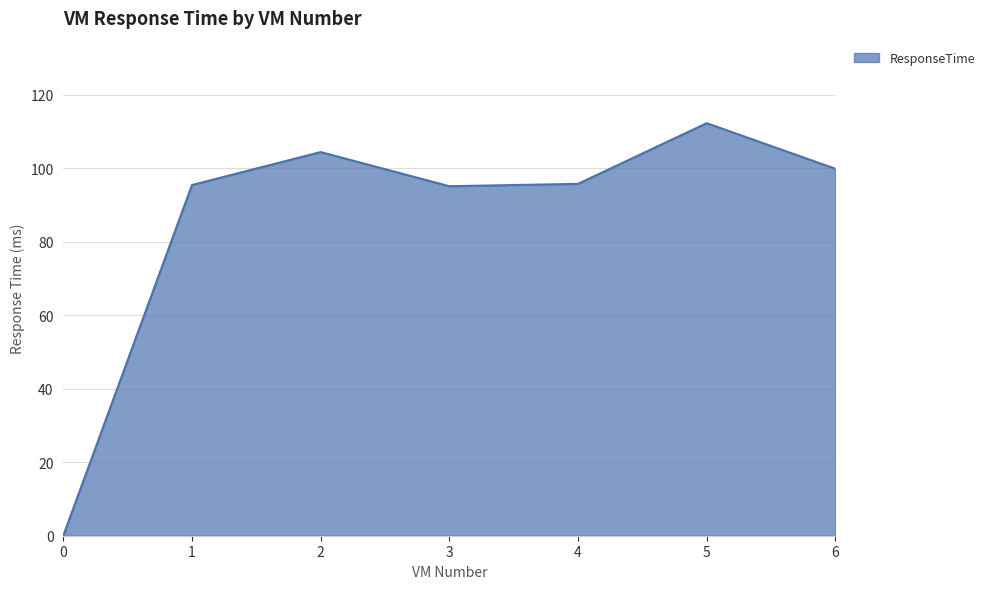

What is the difference between the maximum and minimum values?

112.2